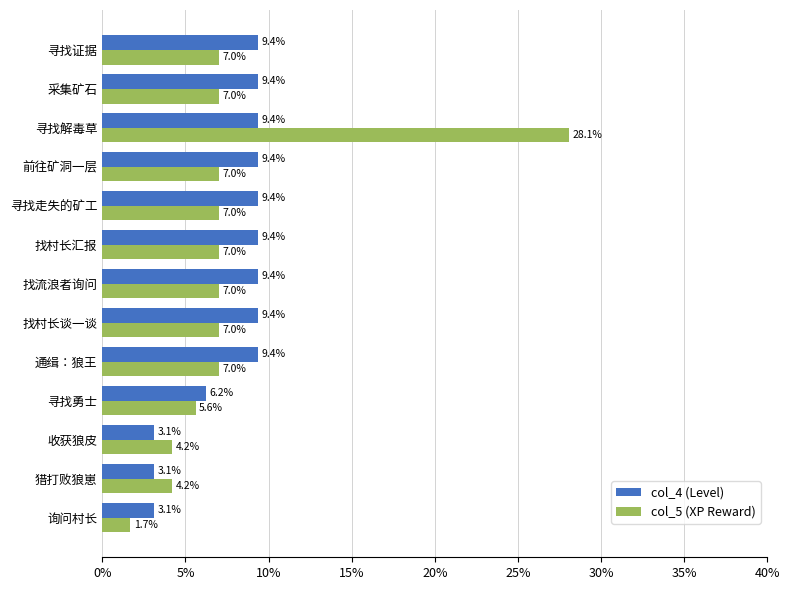

What is the average value of the col_4 (Level) series?

7.7